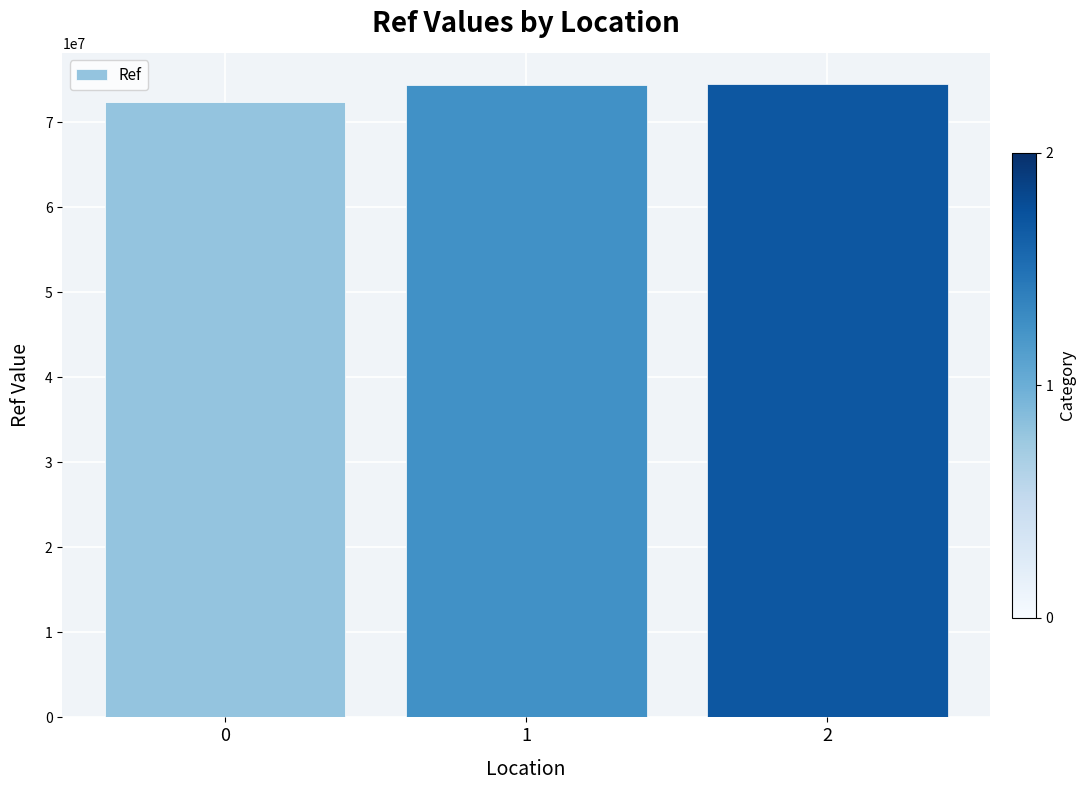

What is the value of the 1st bar from the left?

72387557